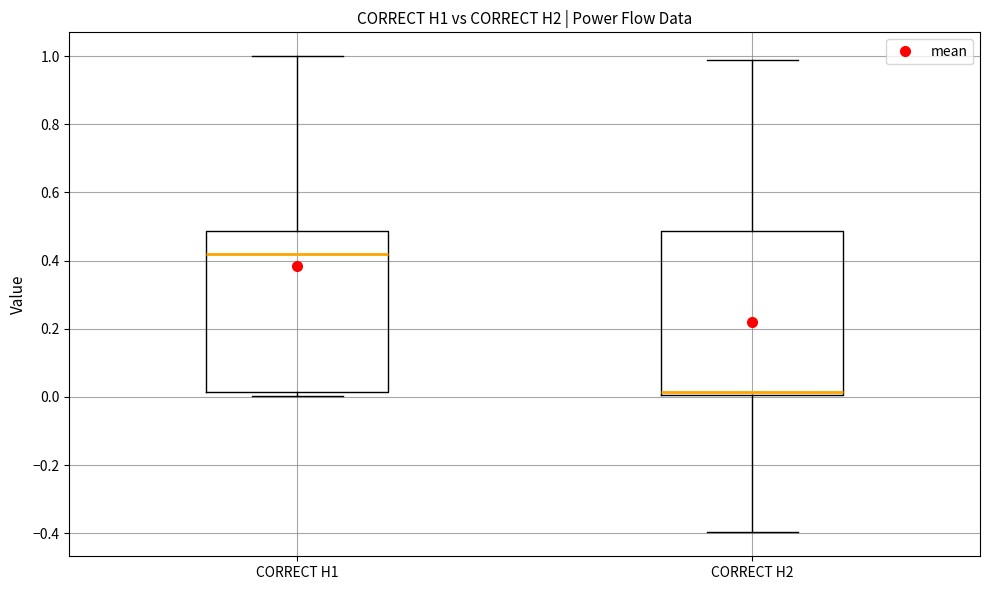

Reading left to right, transcribe this box plot: for each box, give where its median line is, the range the box spans, and where its two whiskers end, as read against the y-axis. The values are not printed on the chart, so give them approximately, as read against the axis.

CORRECT H1: median 0.42, box 0.02 to 0.48, whiskers 0.00 to 1.00
CORRECT H2: median 0.02, box 0.00 to 0.48, whiskers -0.40 to 0.98